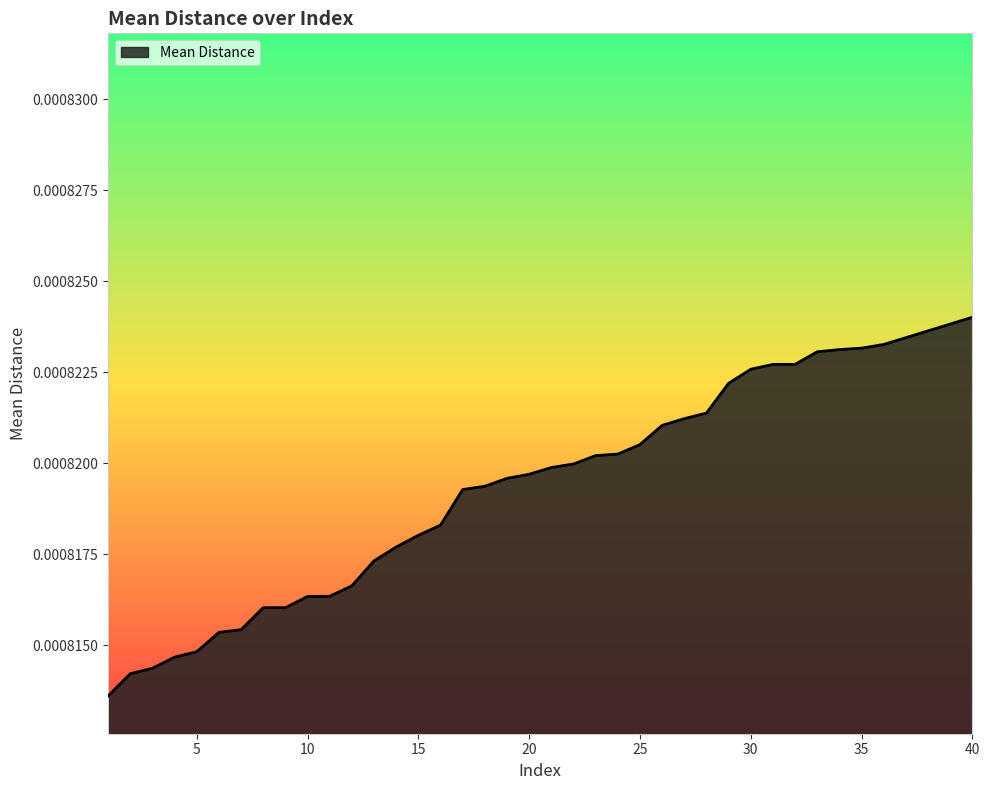

At which category does the chart reach its peak across all series?

40